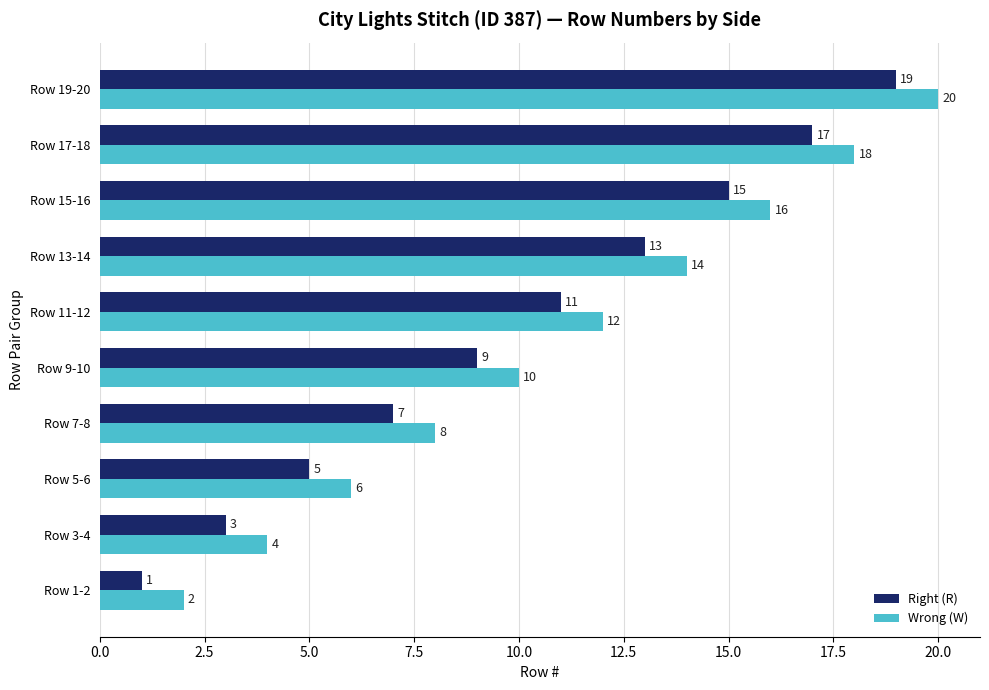

Read the Wrong (W) value at Row 15-16.

16